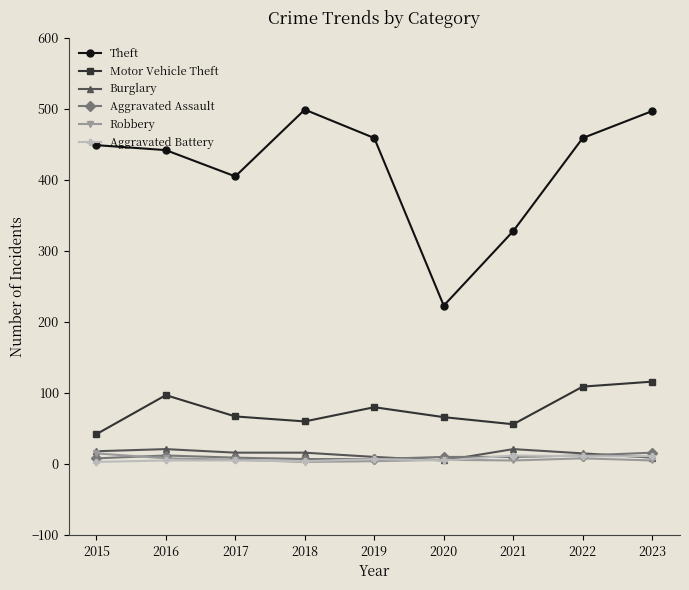

Is the value of Robbery at 2016 greater than the value of Theft at 2023?

No